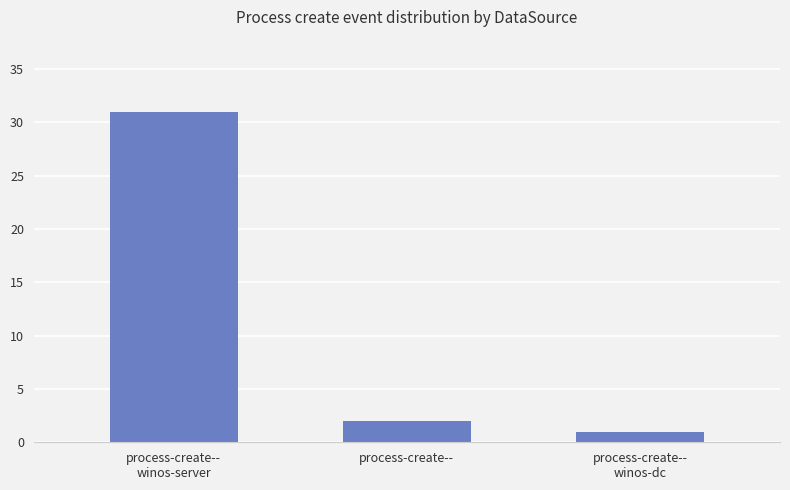

List the labels in order of value, largest first.

process-create--
winos-server, process-create--, process-create--
winos-dc